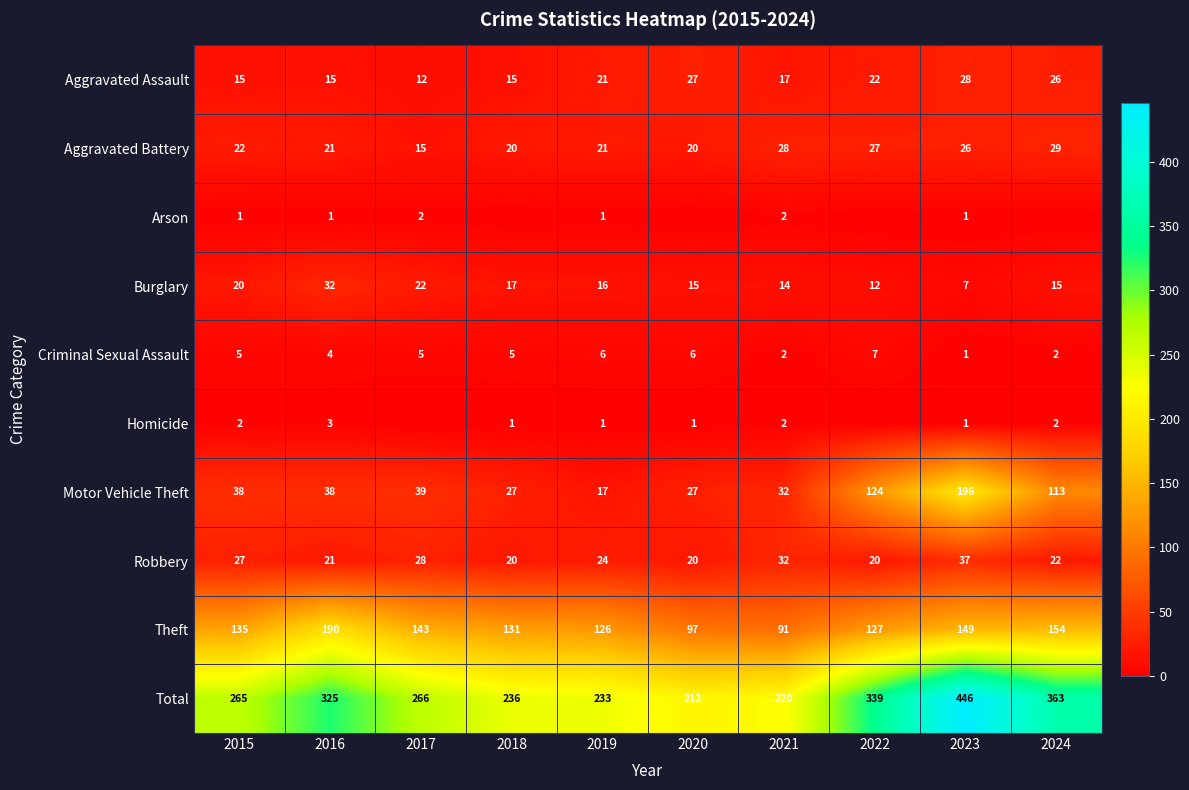

At which label does Total reach its minimum?

2020